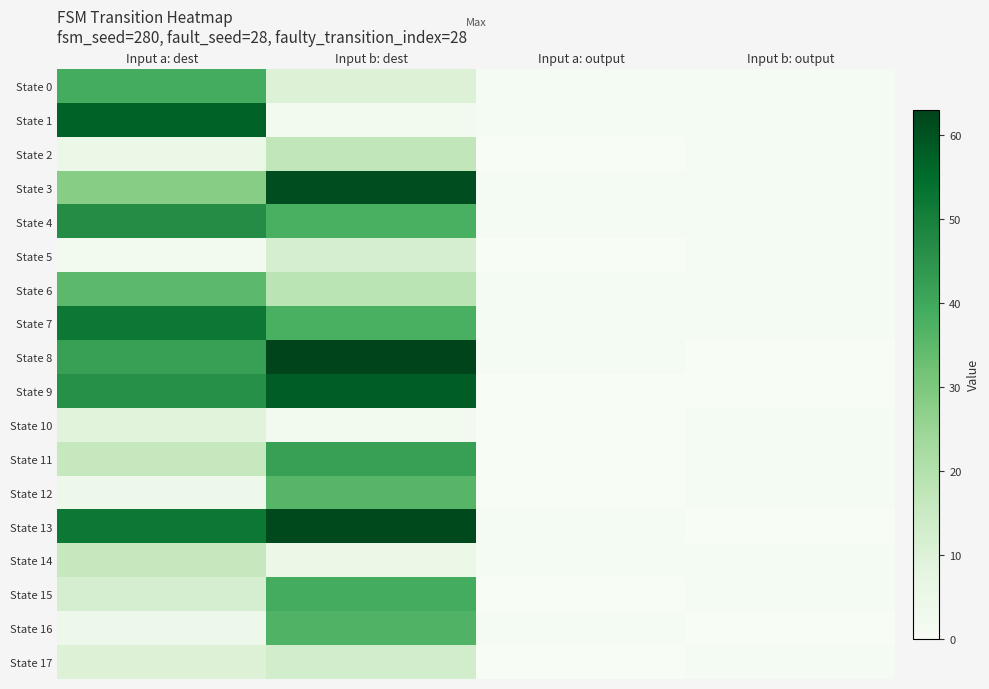

What is the spread (max minus min) of values at Input a: dest?

55